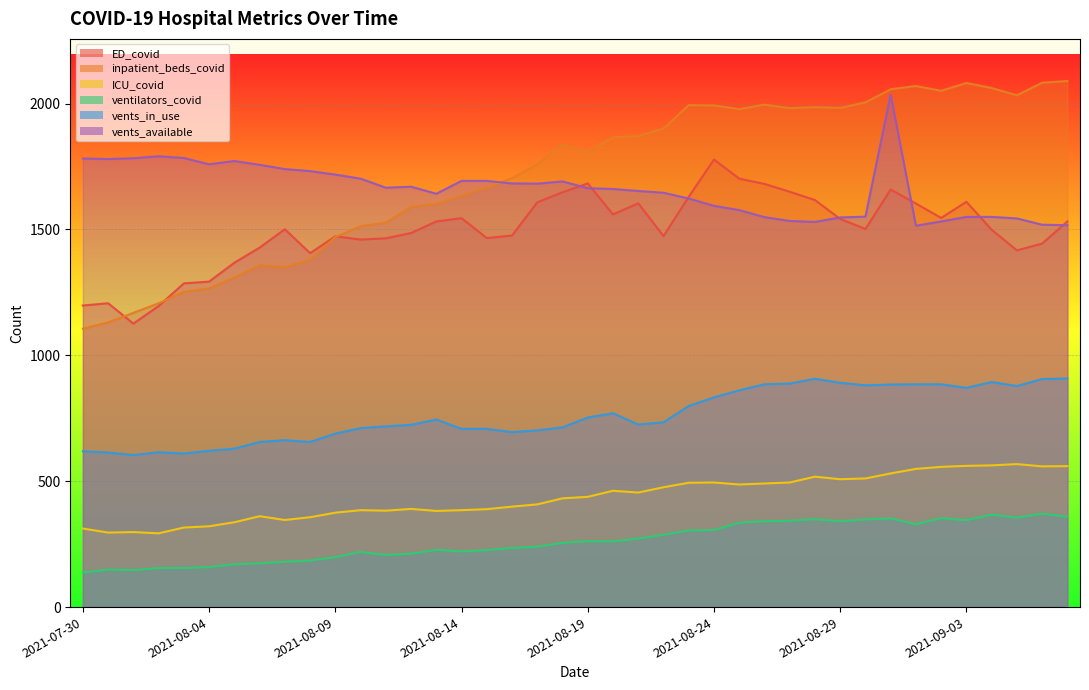

The vents_available series shows 2845 at 2021-08-13. True or false?

False